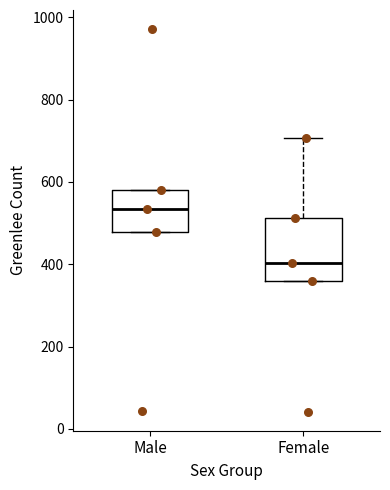

Which box is the tallest, from its lower edge to its upper edge?

Female